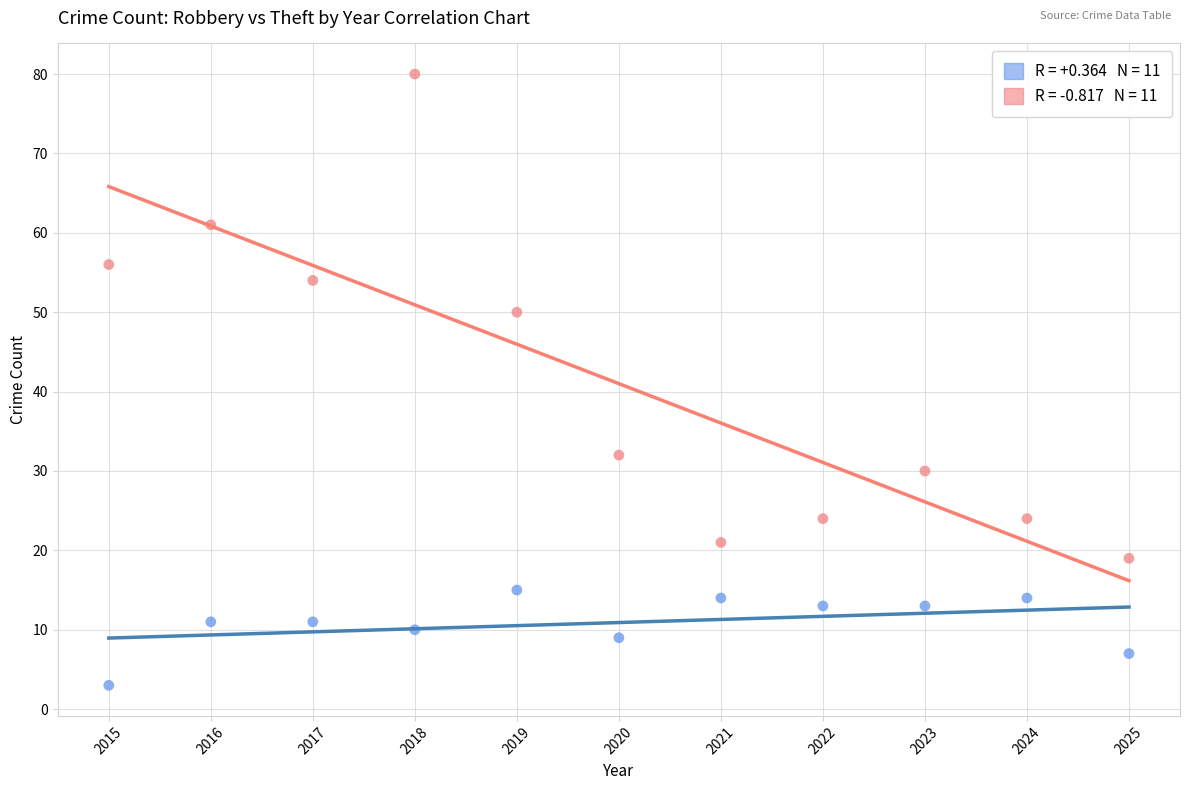

Across all data points, what is the range of Y values (max minus min)?

77